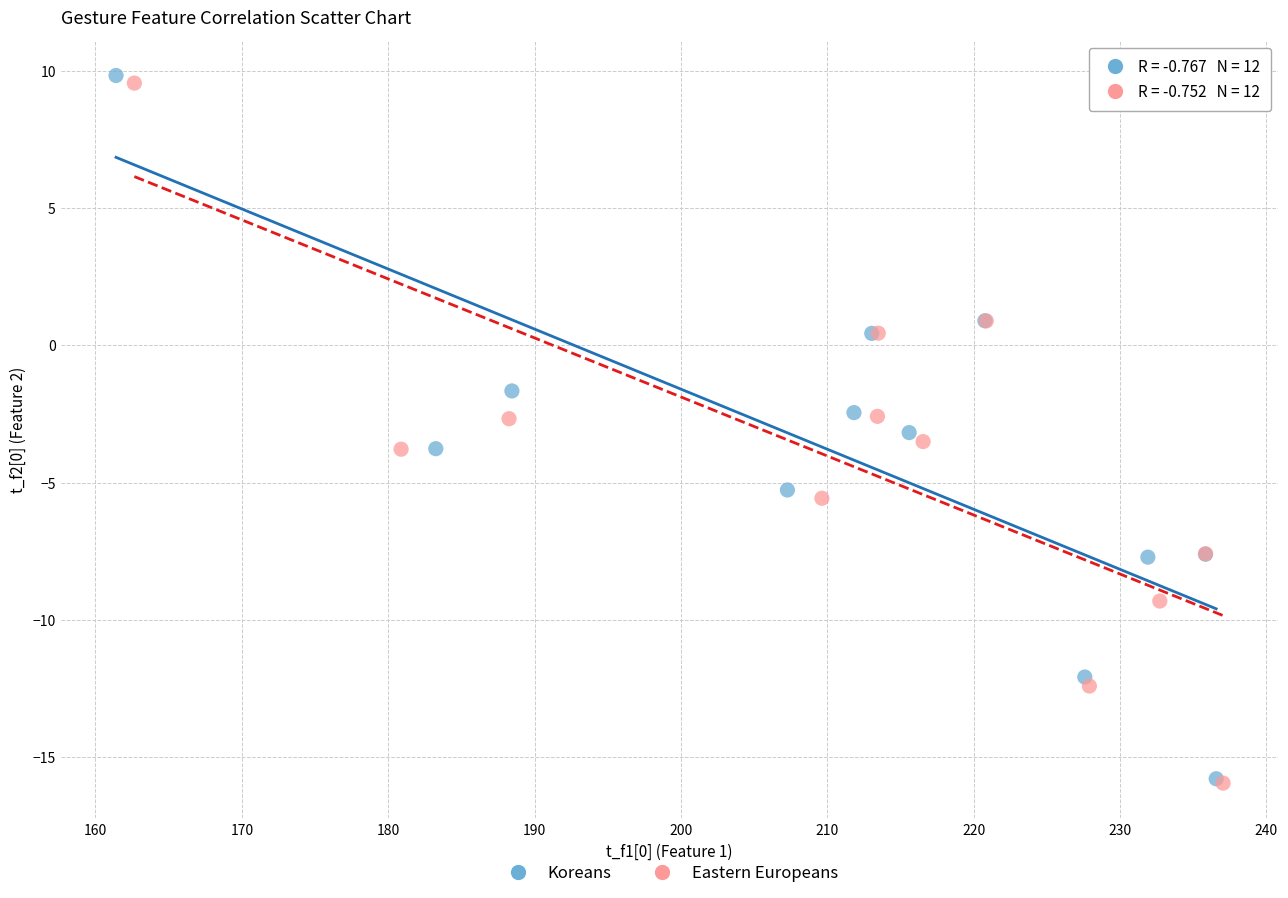

Which series has the widest spread of Y values?

Koreans